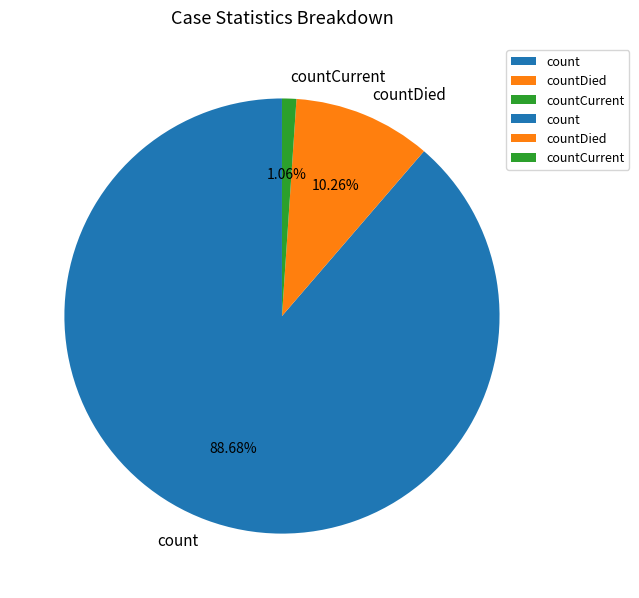

Which slice is the smallest?

countCurrent